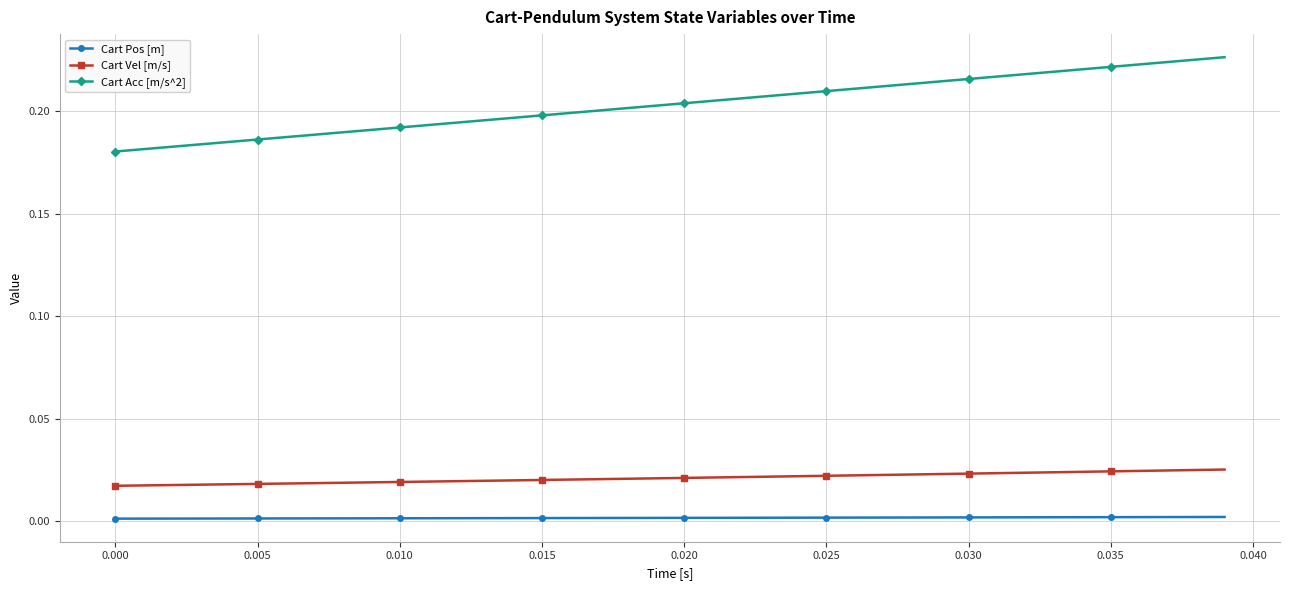

What is the sum of all Cart Vel [m/s] values?

0.8